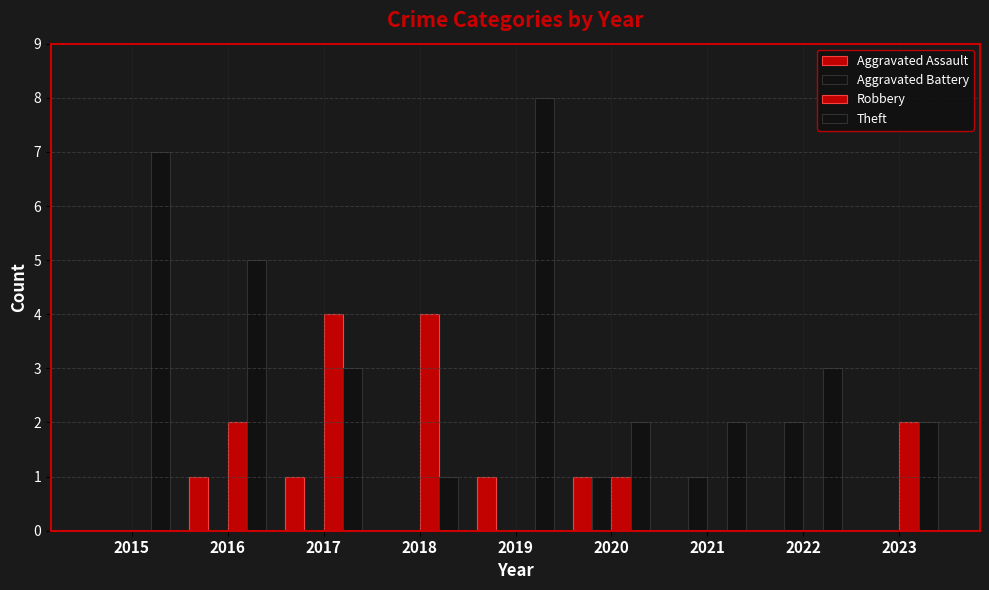

Between 2018 and 2020, which series saw the biggest shift?

Robbery